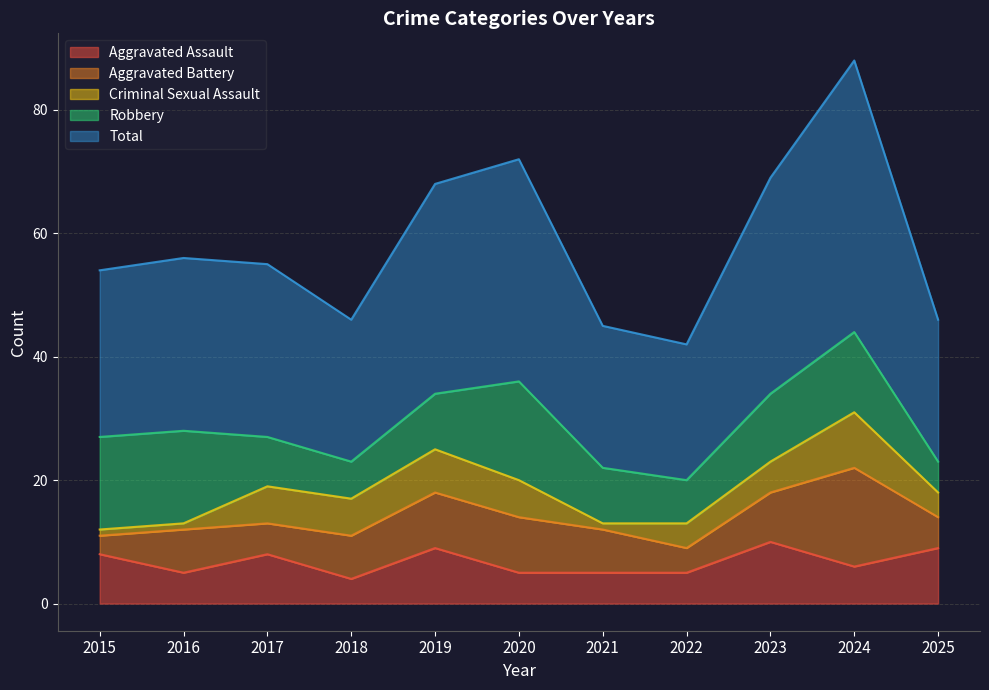

Where is Robbery nearest to the value 10?

2019